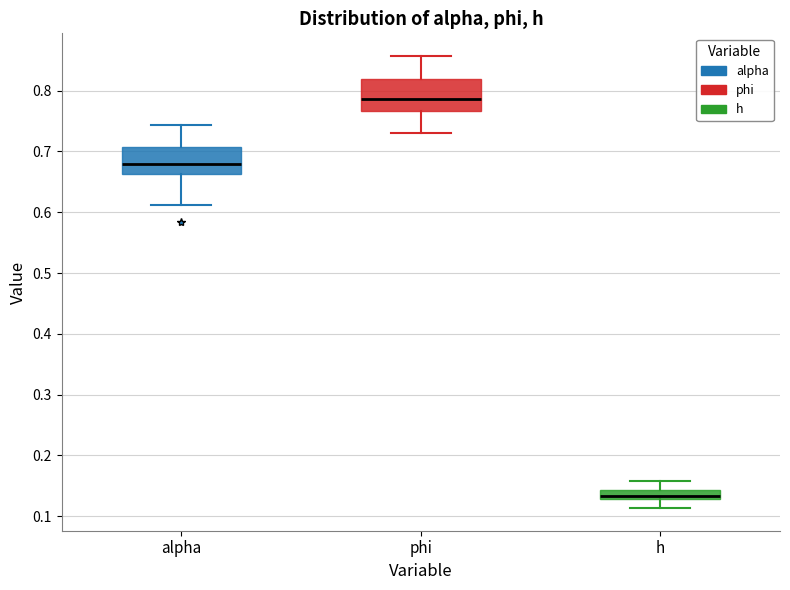

Which box has the lowest median line?

h